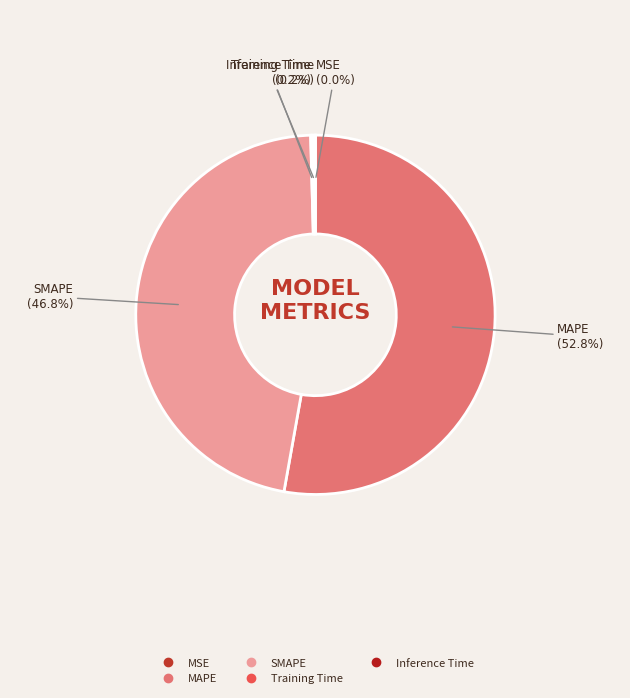

Which slice is the largest?

MAPE